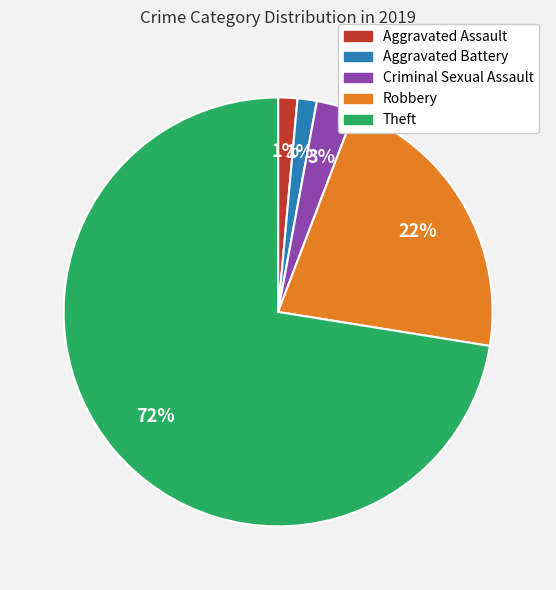

Which slice is the largest?

Theft